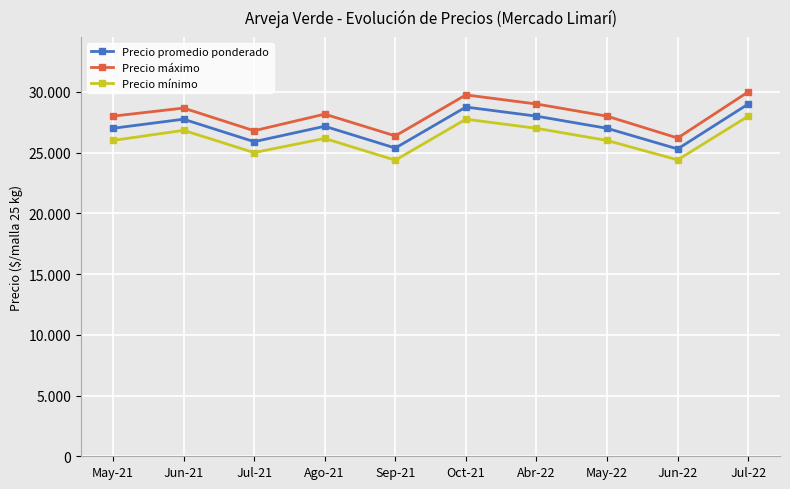

List the labels in order of Precio mínimo value, smallest first.

Sep-21, Jun-22, Jul-21, May-21, May-22, Ago-21, Jun-21, Abr-22, Oct-21, Jul-22